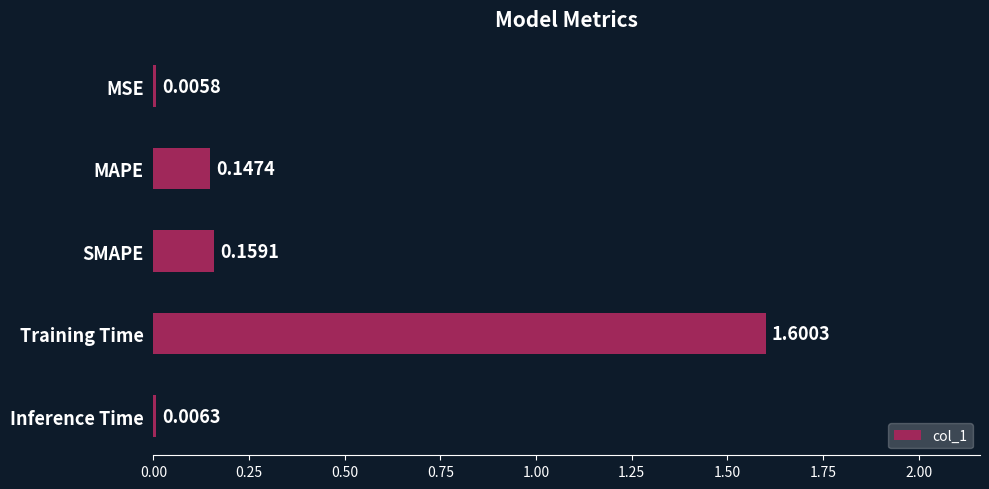

What is the average value?

0.4